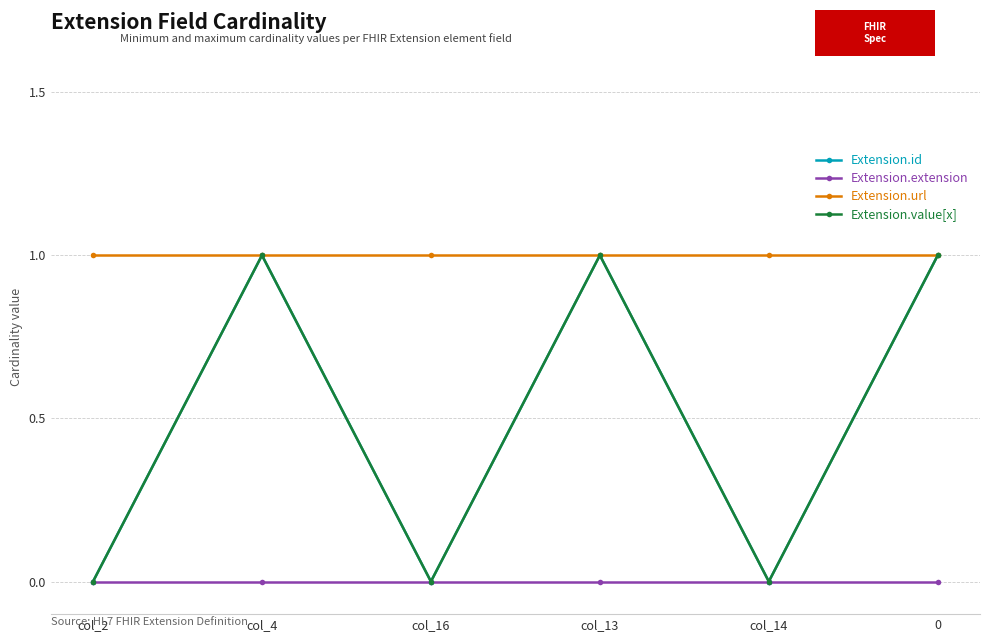

Is this an area chart (filled region under the line)?

No